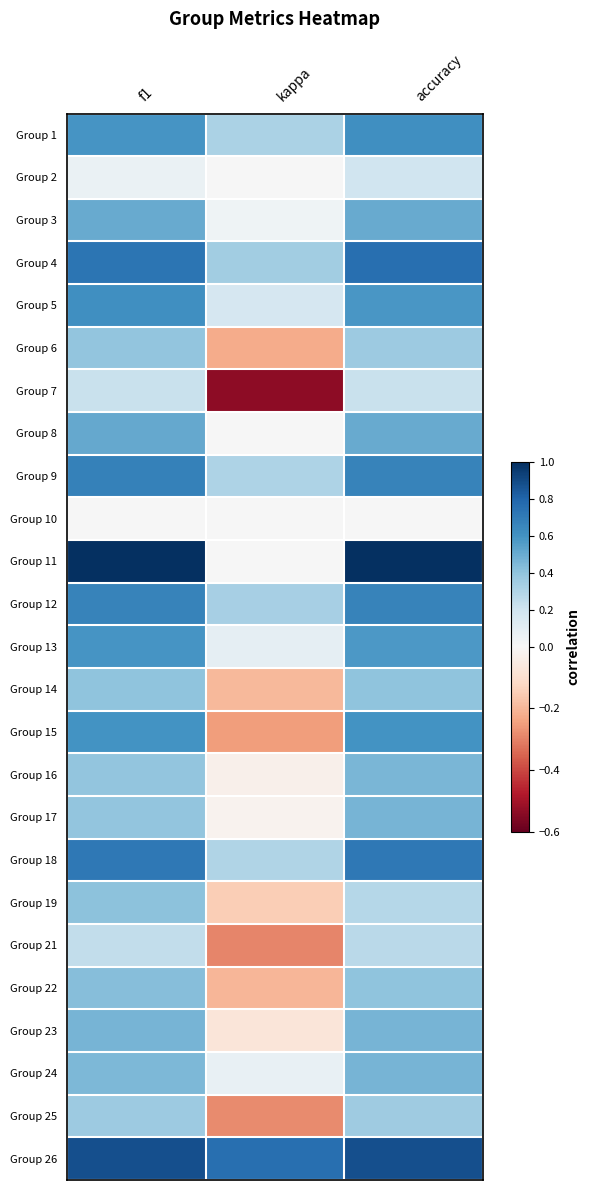

What is the greatest value displayed?

1.0